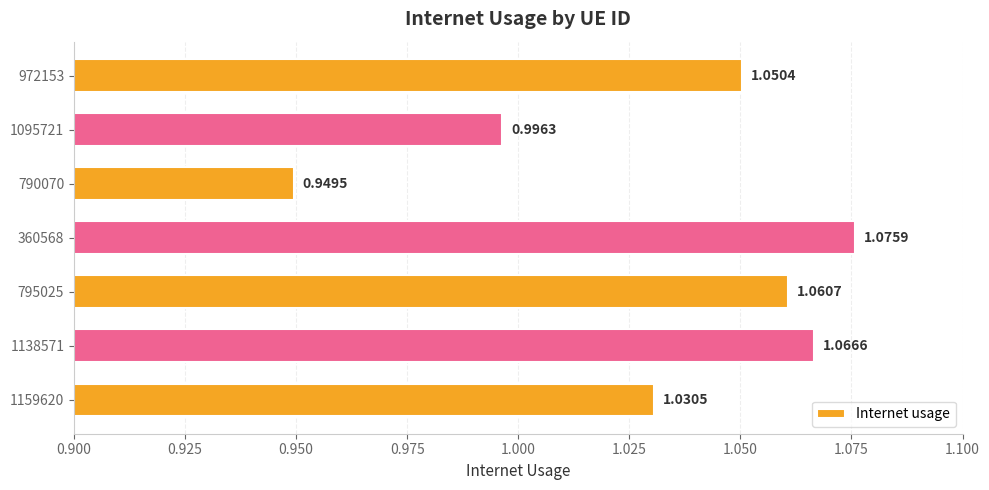

What is the sum of the values at 360568 and 972153?

2.1